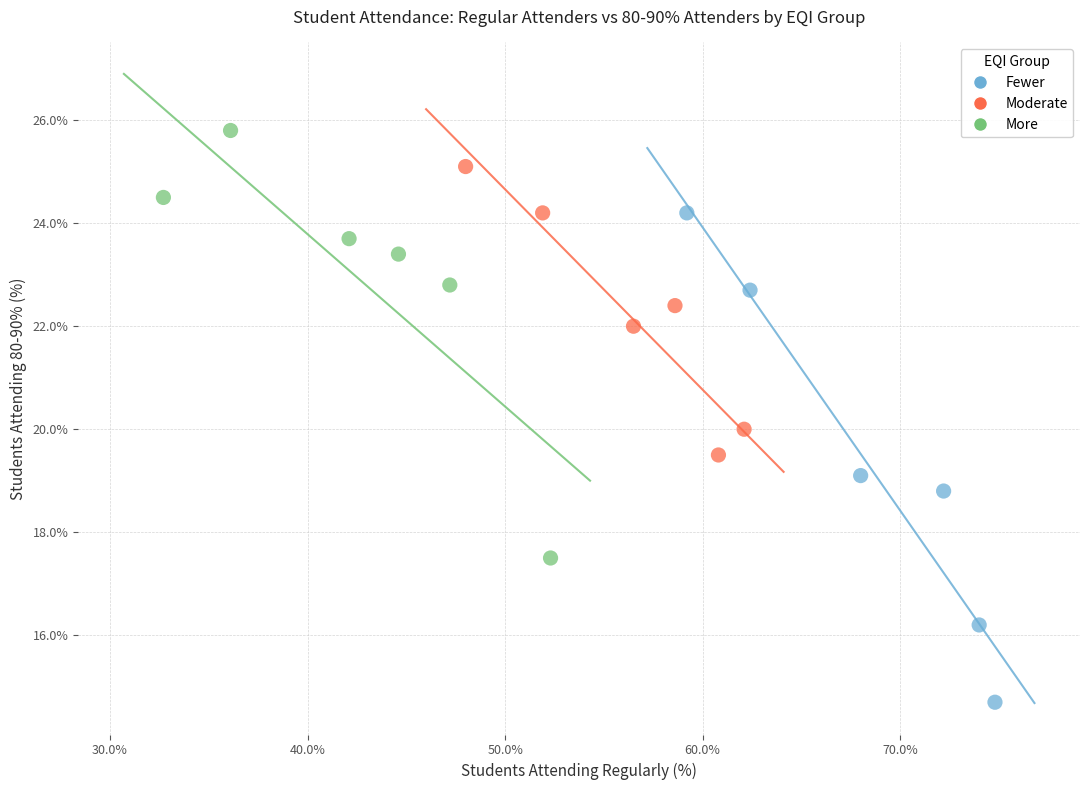

Which series has the largest Y range (max minus min)?

Fewer